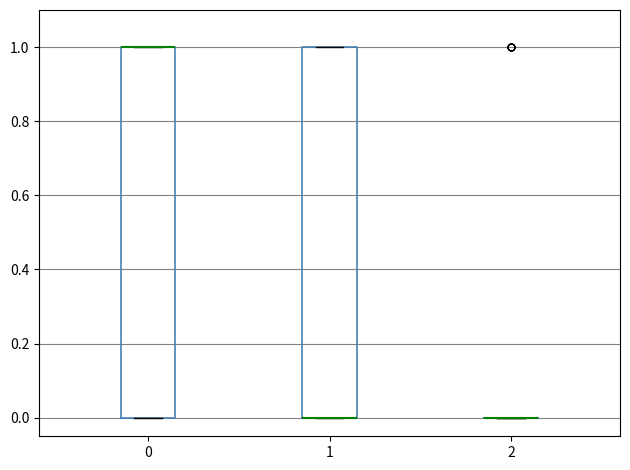

Reading left to right, read every box against the y-axis: the position of its median line, the range the box covers, and the ends of its whiskers. The values are not printed on the chart, so give them approximately, as read against the axis.

0: median 1 (drawn on the box's upper edge), box 0 to 1, whiskers 0 to 1
1: median 0 (drawn on the box's lower edge), box 0 to 1, whiskers 0 to 1
2: box collapsed to a line at 0, whiskers 0 to 0